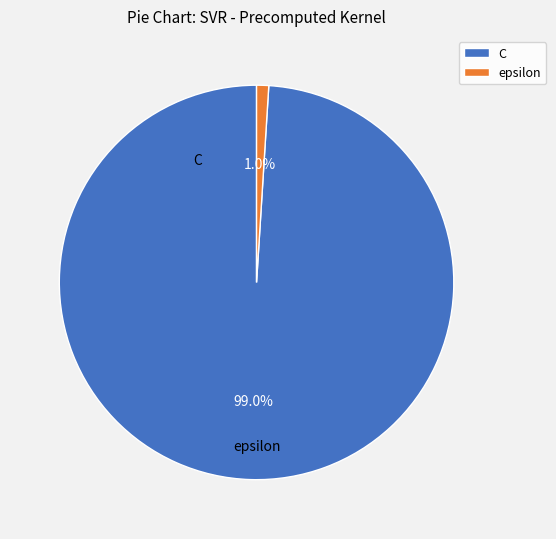

Rank the categories by value from lowest to highest.

epsilon, C